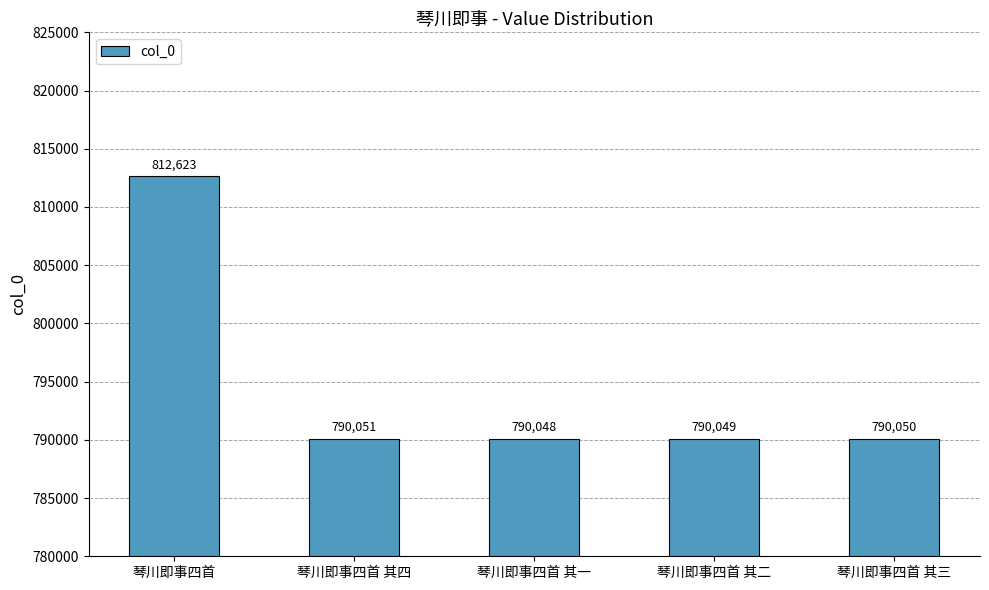

Does the chart contain stacked bars?

No